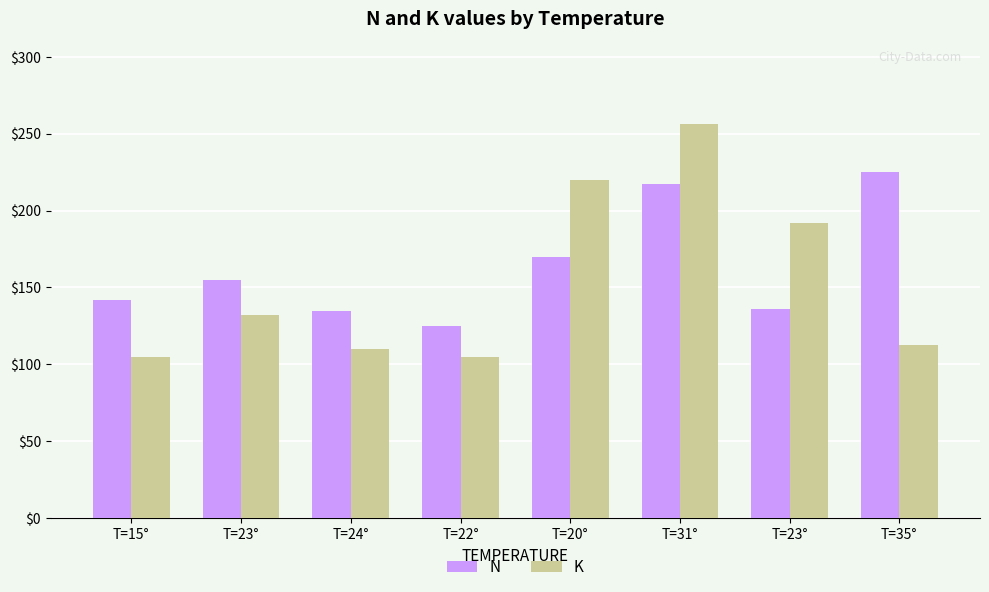

What is the sum of the N values at T=22° and T=23°?

261.0